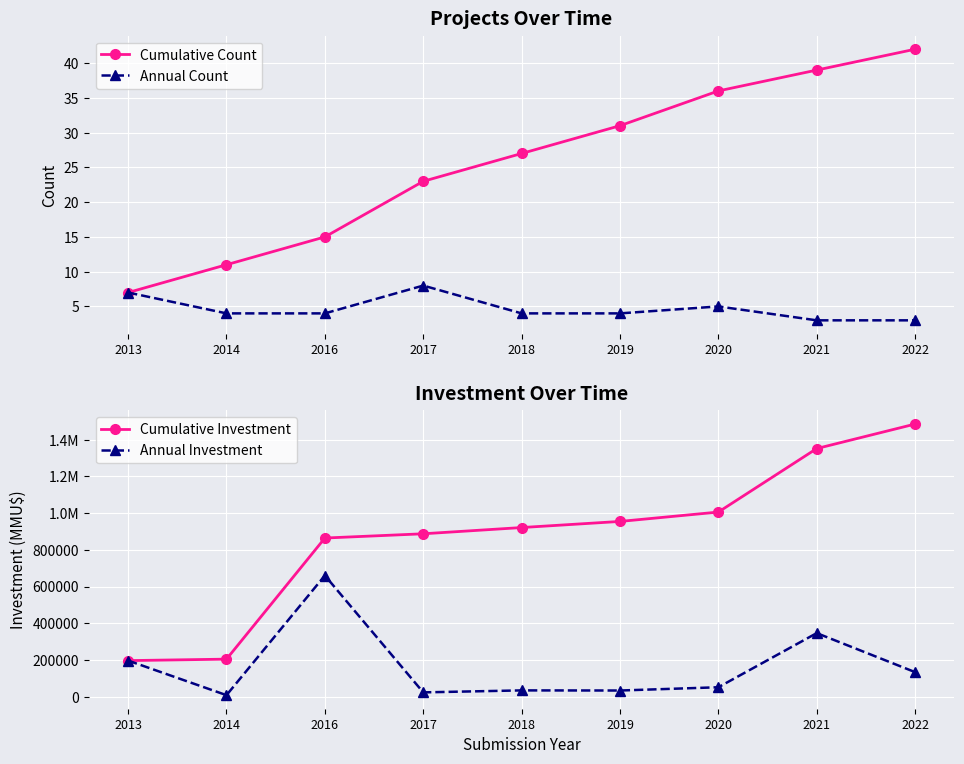

Rank the series by their maximum value, from highest to lowest.

Cumulative Investment, Annual Investment, Cumulative Count, Annual Count